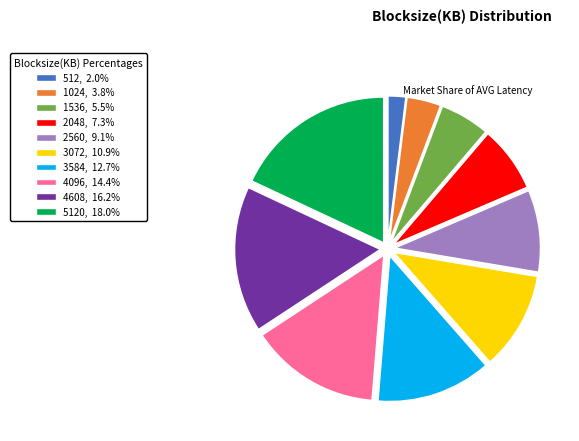

How many slices are in this pie chart?

10